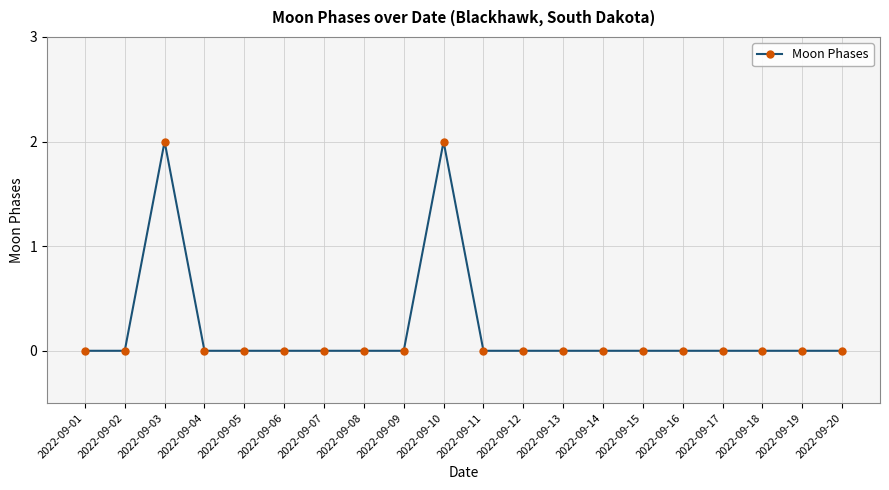

What is the difference between the values at 2022-09-10 and 2022-09-20?

2